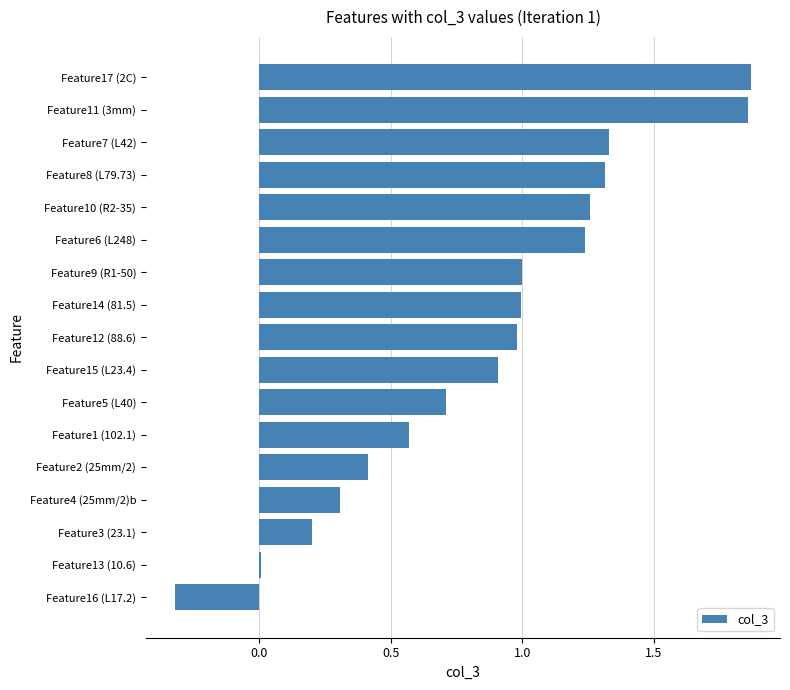

How many distinct data groups are displayed?

1